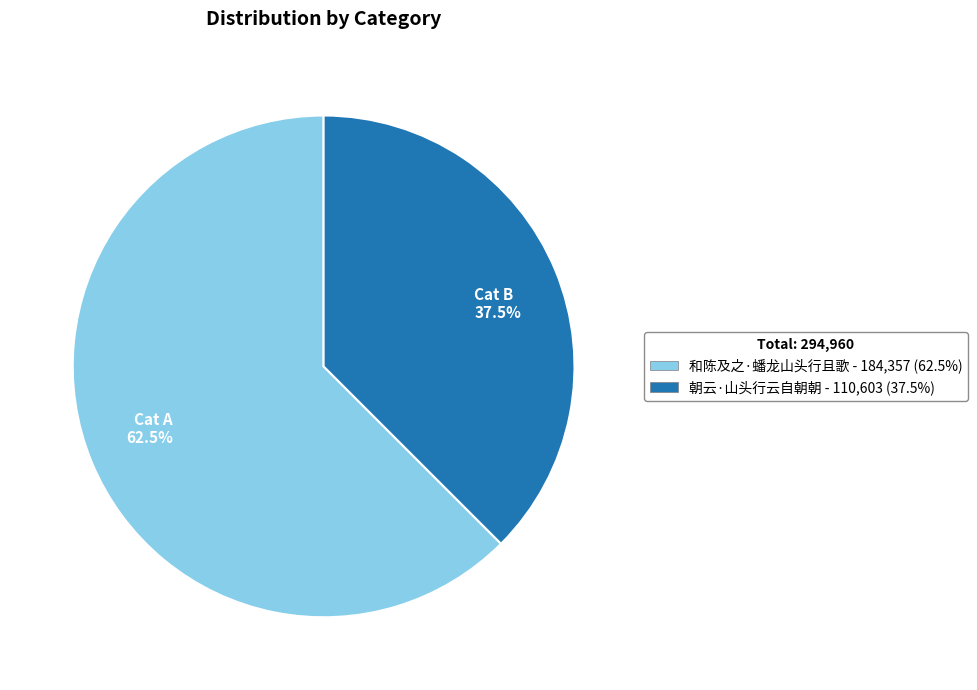

What is the largest slice in the pie chart?

Cat A